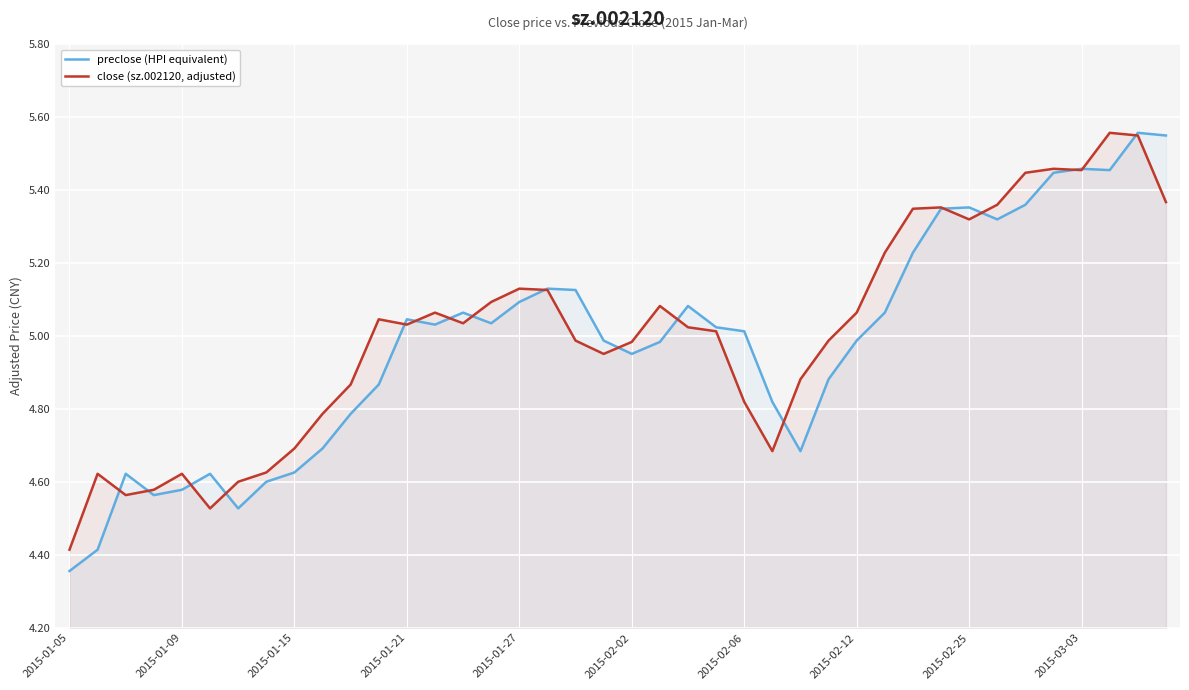

What is the approximate value of preclose (HPI equivalent) at 31?

5.3